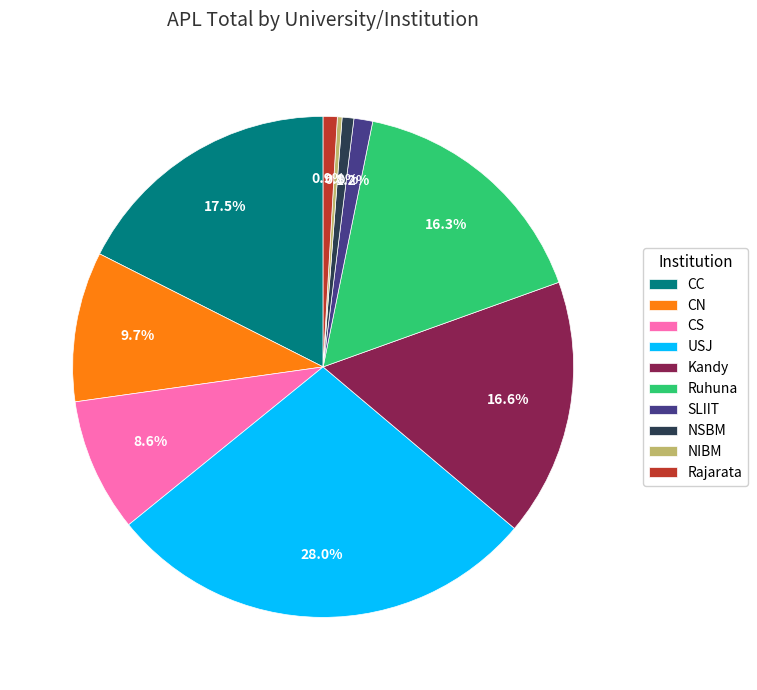

The NIBM slice represents 0% of the pie. True or false?

True